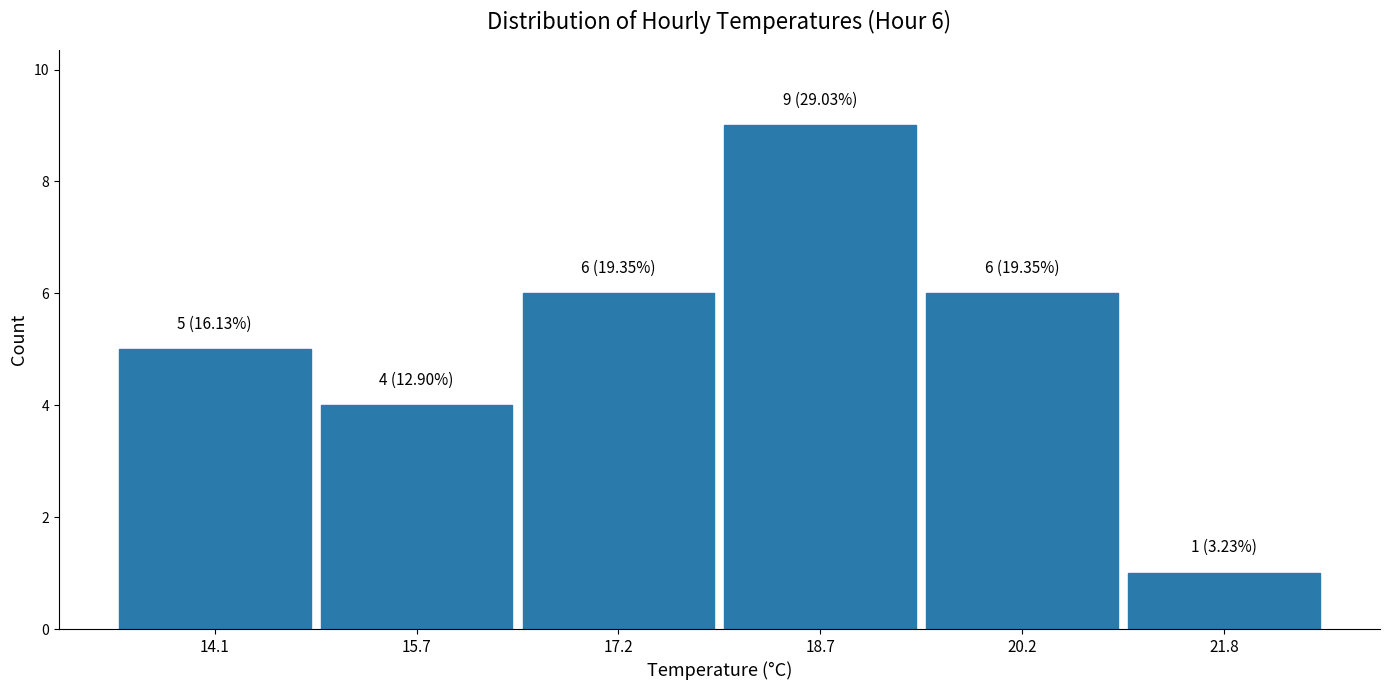

Over which range of the x-axis is the bar tallest?

18.0 to 19.4